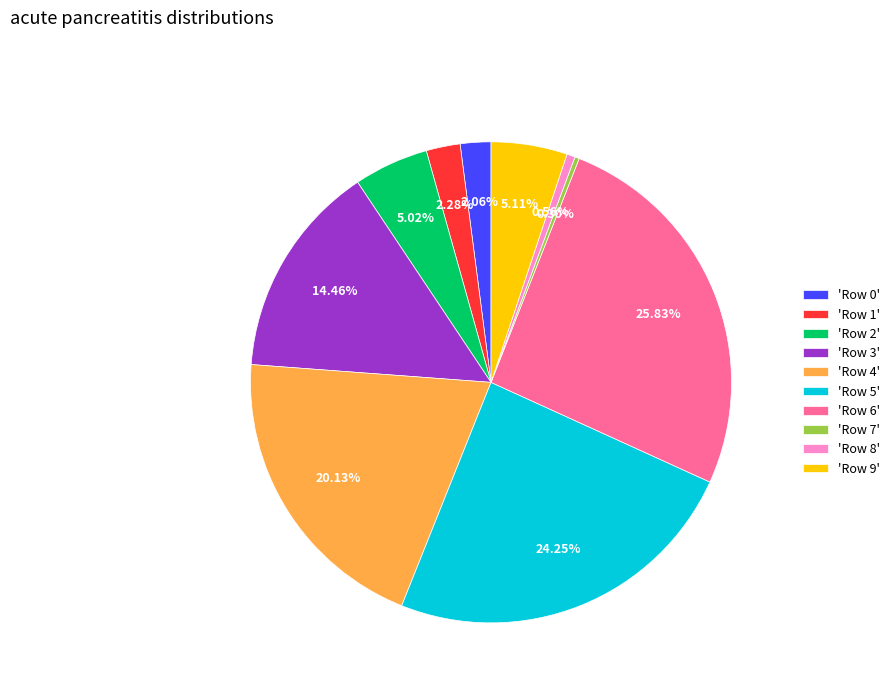

Is the sum of 'Row 5' and 'Row 1' greater than half?

No